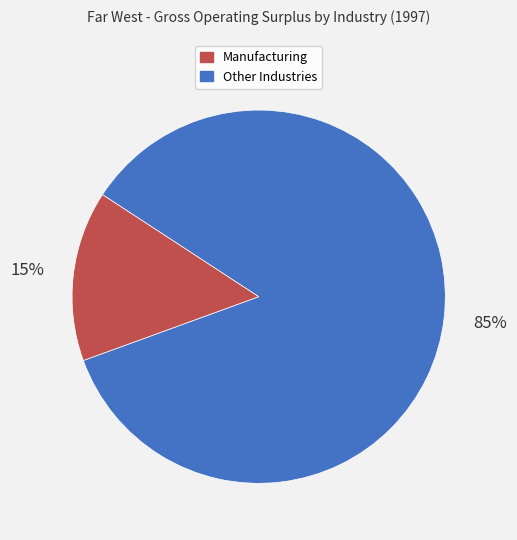

To the nearest percent, what is the difference between the largest and smallest slice percentages?

70%